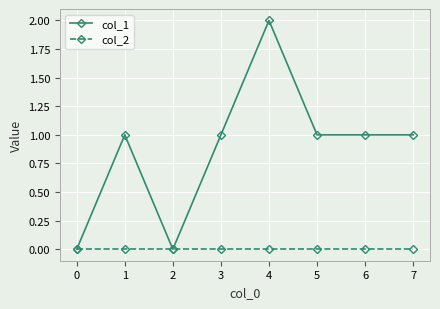

Reading left to right, transcribe all the data shown in this chart.

col_1: 0	1	0	1	2	1	1	1
col_2: 0	0	0	0	0	0	0	0